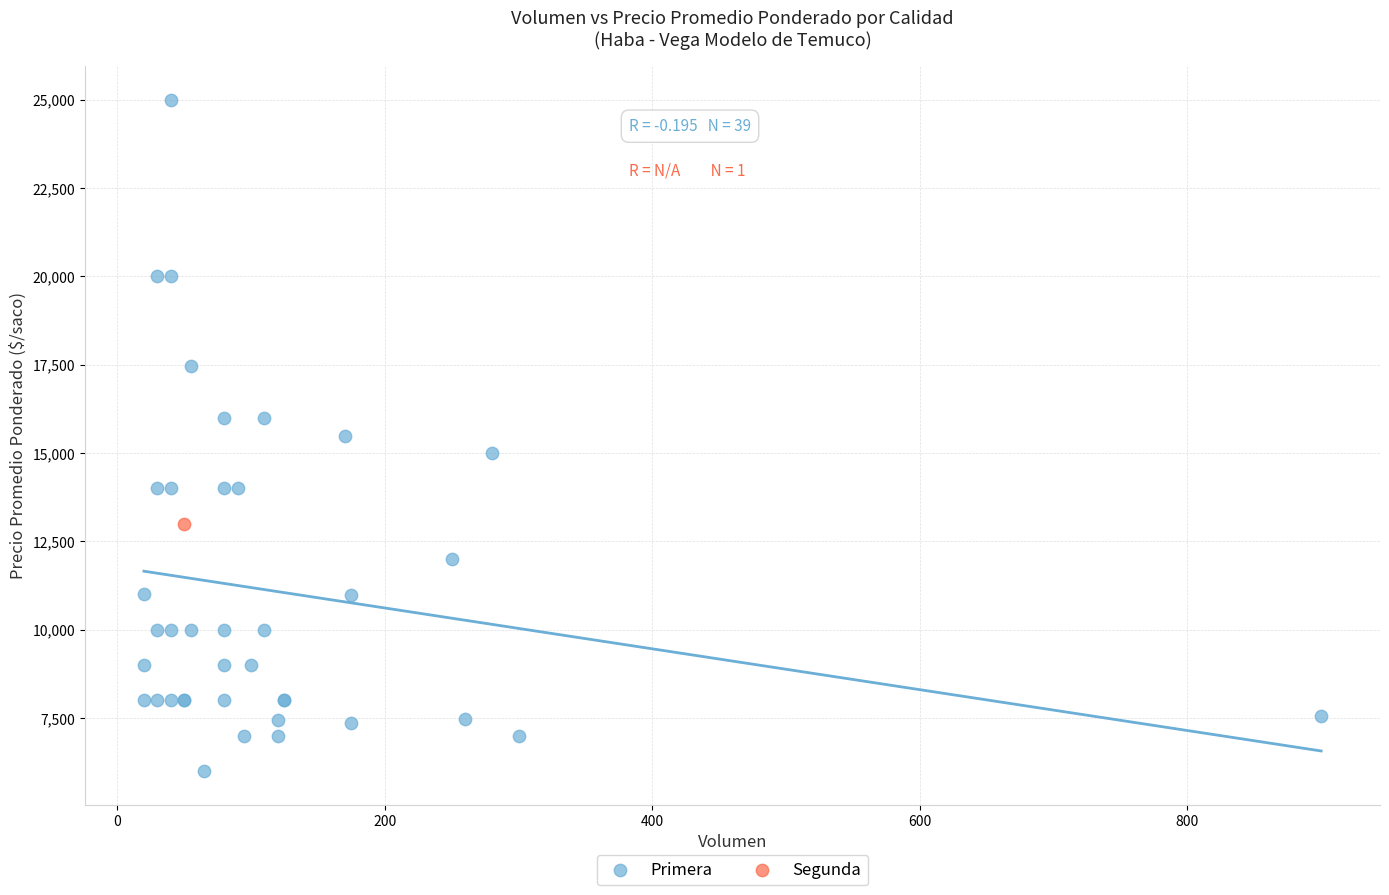

What are all the series names shown in the legend?

Primera, Segunda